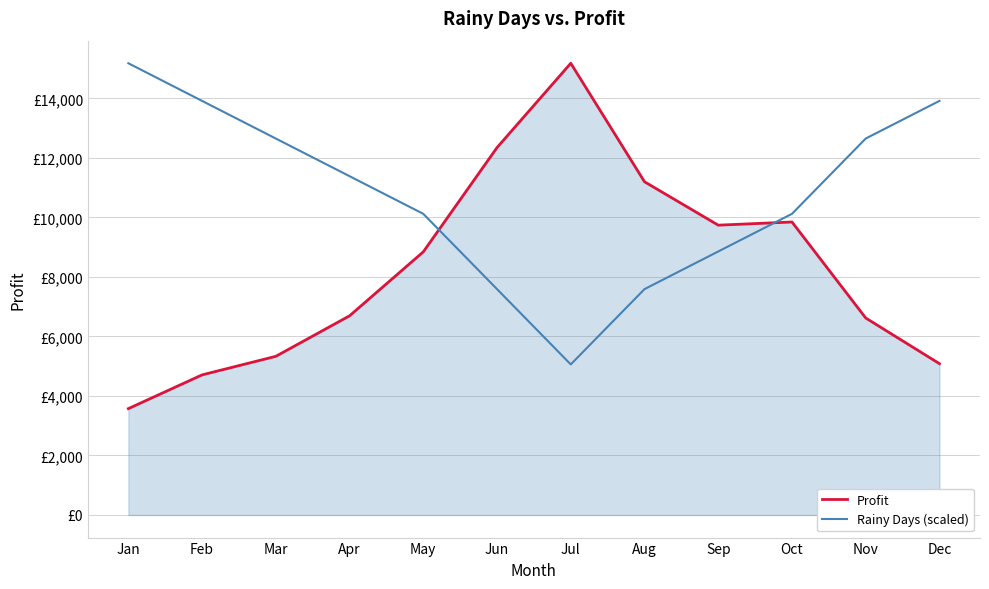

At which category is the sum across all series the highest?

Jul